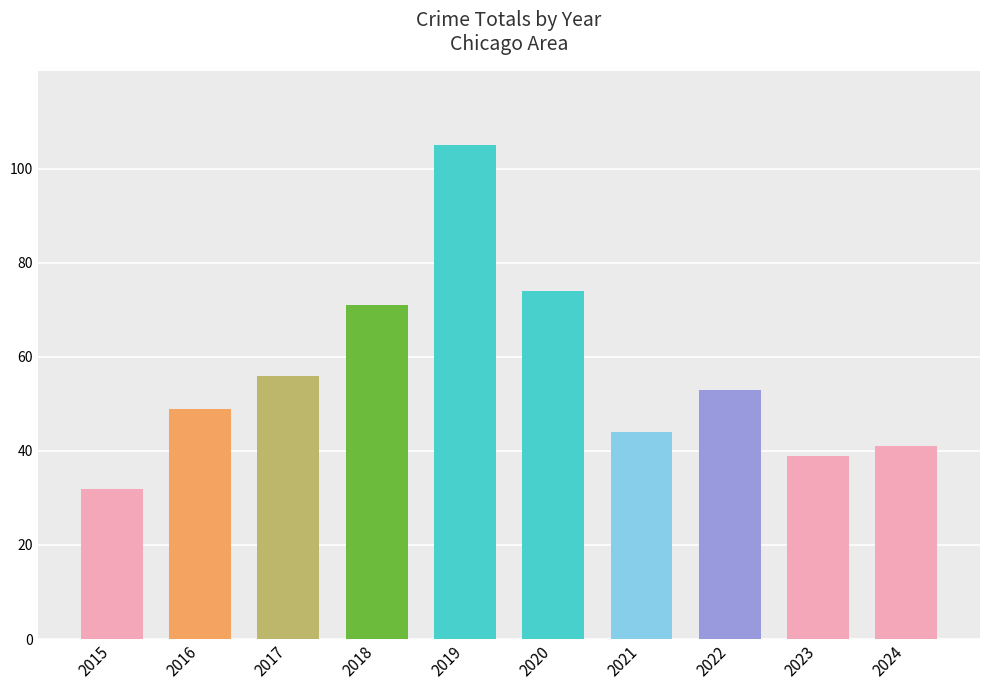

At which label does the data first exceed 53?

2017